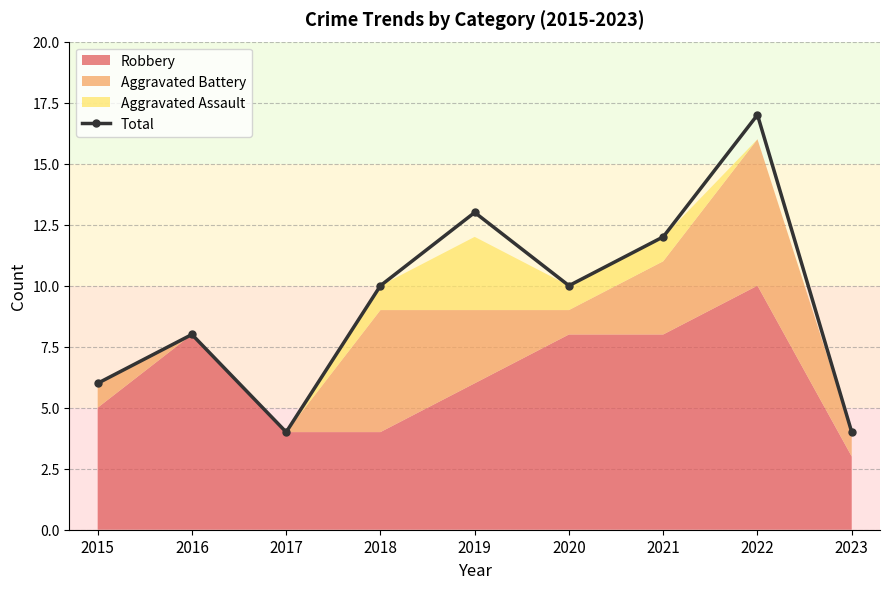

What is the average value?

9